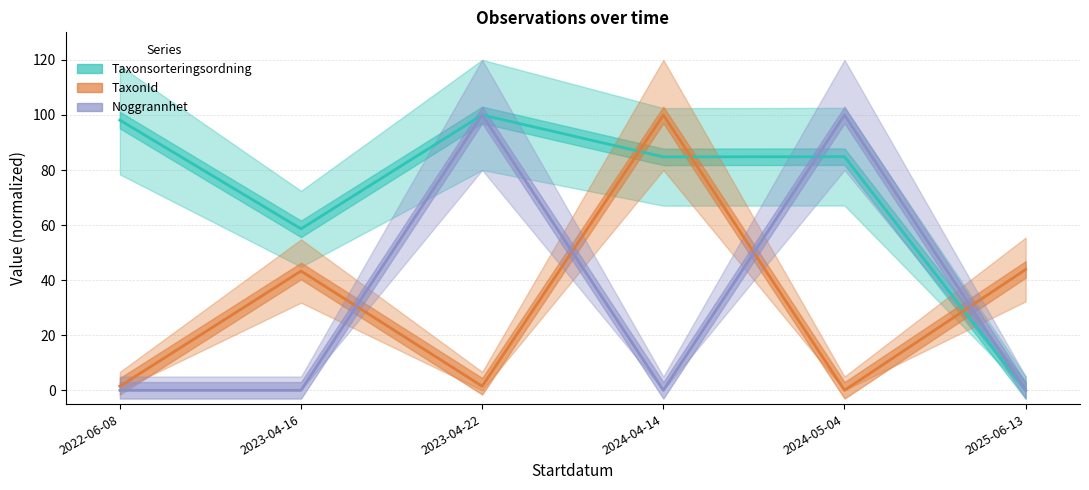

How many interior local valleys does the TaxonId series have?

2